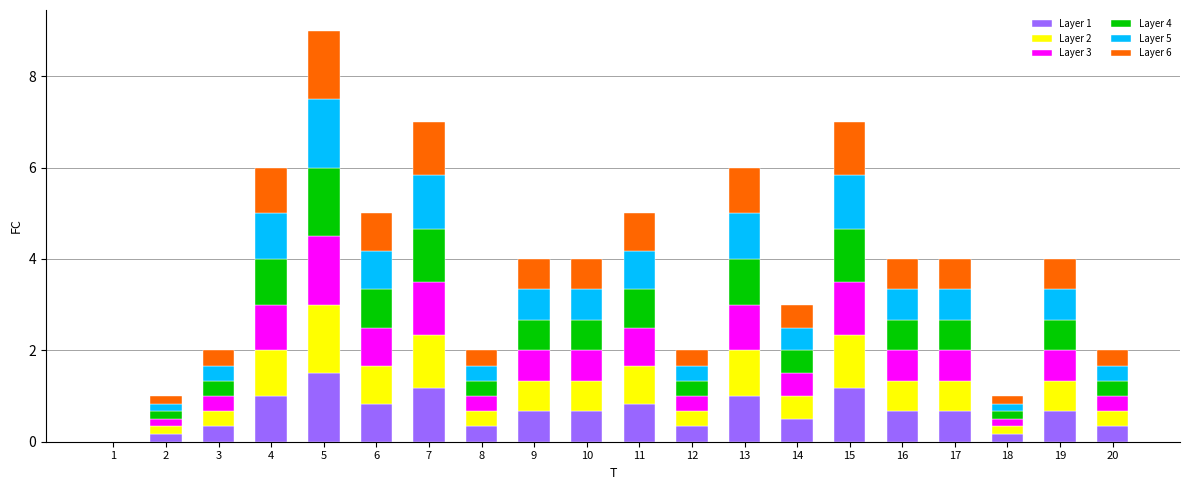

At which category is the sum across all series the highest?

5